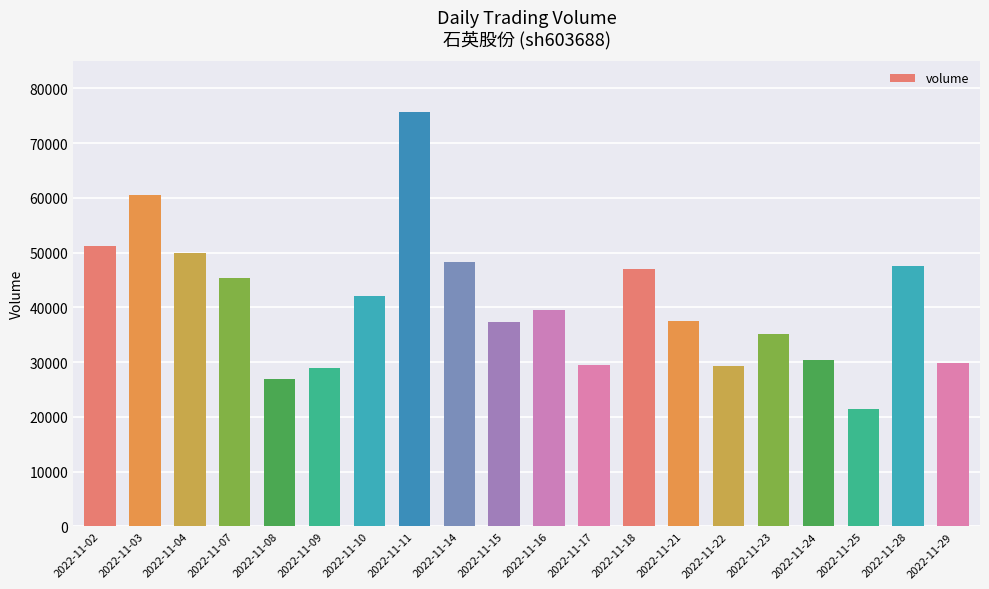

The value at 2022-11-02 is 51280. True or false?

True